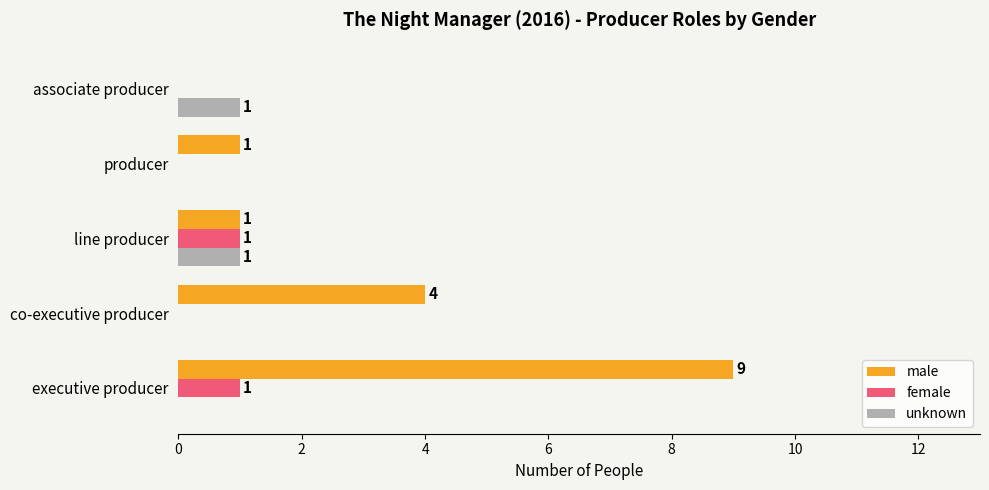

The value of female at executive producer is 0. True or false?

False